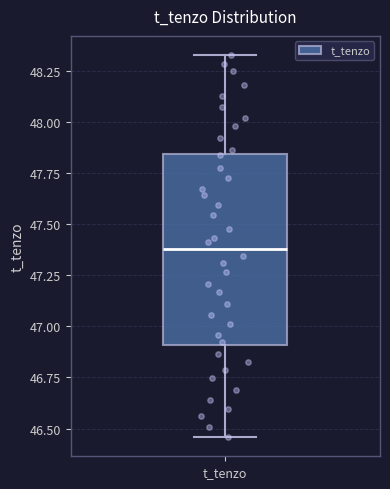

Transcribe this box plot: give where the median line is, the range the box spans, and where the two whiskers end, as read against the y-axis. The values are not printed on the chart, so give them approximately, as read against the axis.

median 47.40, box 46.90 to 47.85, whiskers 46.45 to 48.35